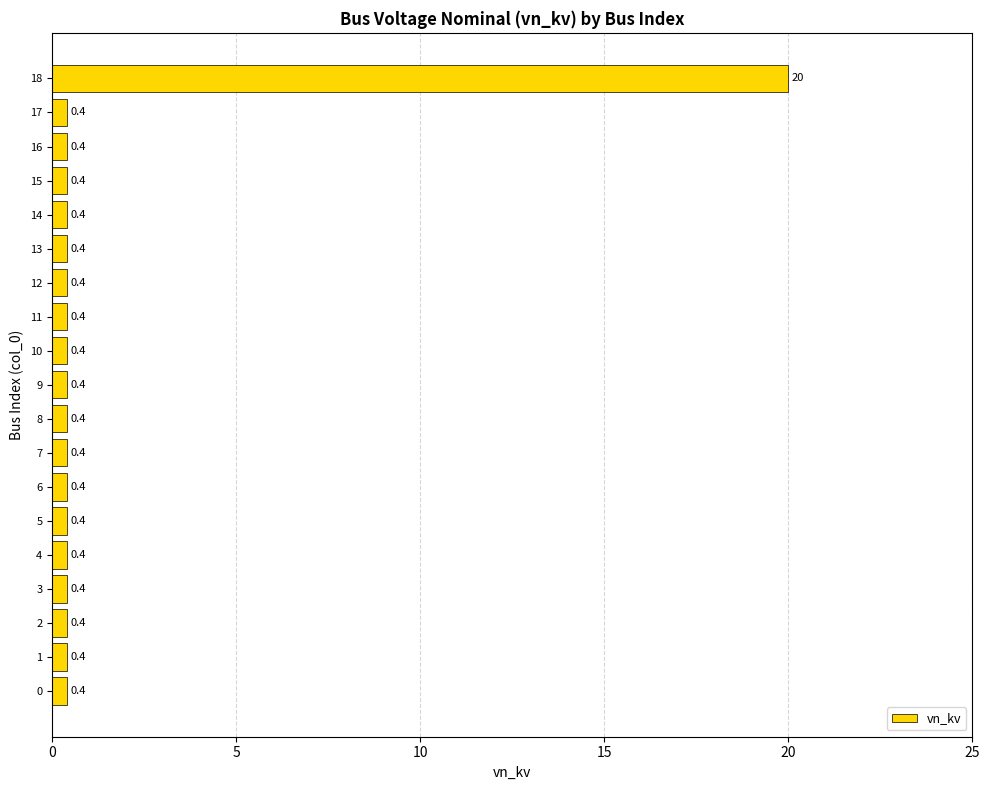

Reading bottom to top, what are all the values shown in this chart?

0.4	0.4	0.4	0.4	0.4	0.4	0.4	0.4	0.4	0.4	0.4	0.4	0.4	0.4	0.4	0.4	0.4	0.4	20.0